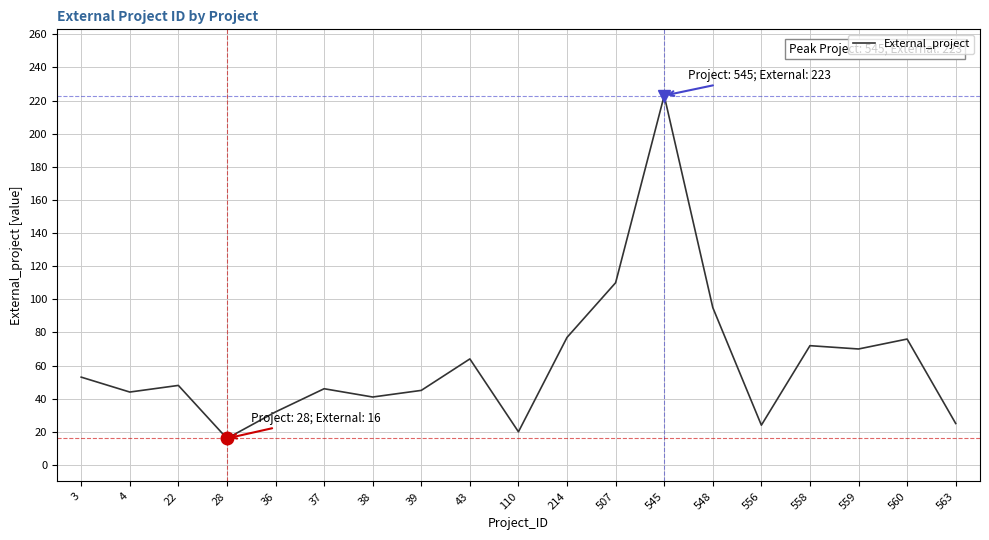

How many distinct data groups are displayed?

1